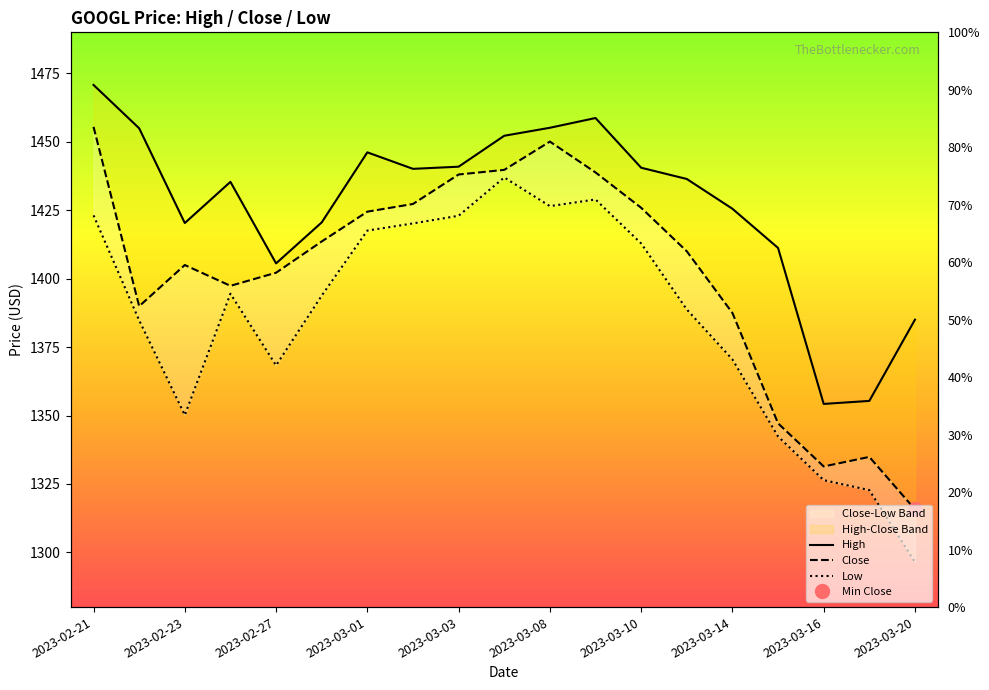

What is the difference between the second highest and second lowest values in the Low series?

106.2